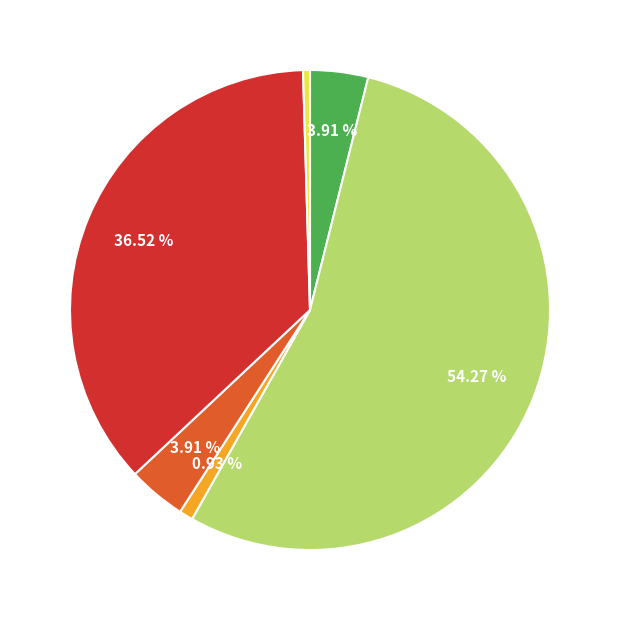

To the nearest percent, what is the difference between the largest and smallest slice percentages?

54%